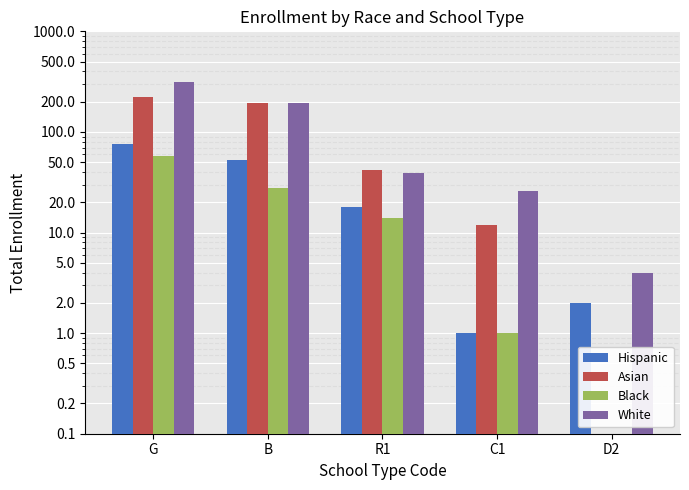

Reading left to right, extract all data points from this chart.

Hispanic: G=75	B=52	R1=18	C1=1	D2=2
Asian: G=224	B=193	R1=42	C1=12	D2=0
Black: G=58	B=28	R1=14	C1=1	D2=0
White: G=312	B=193	R1=39	C1=26	D2=4